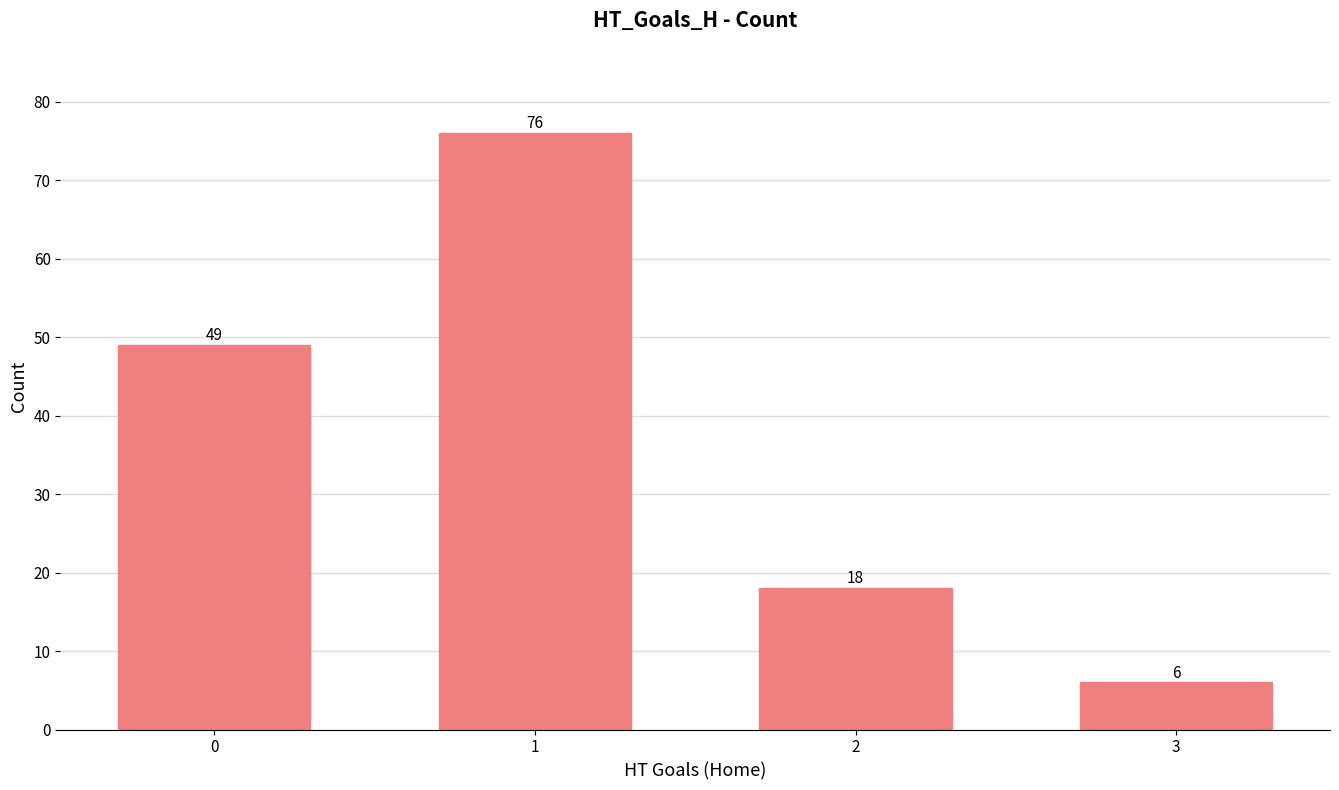

List the labels in order of value, smallest first.

3, 2, 0, 1